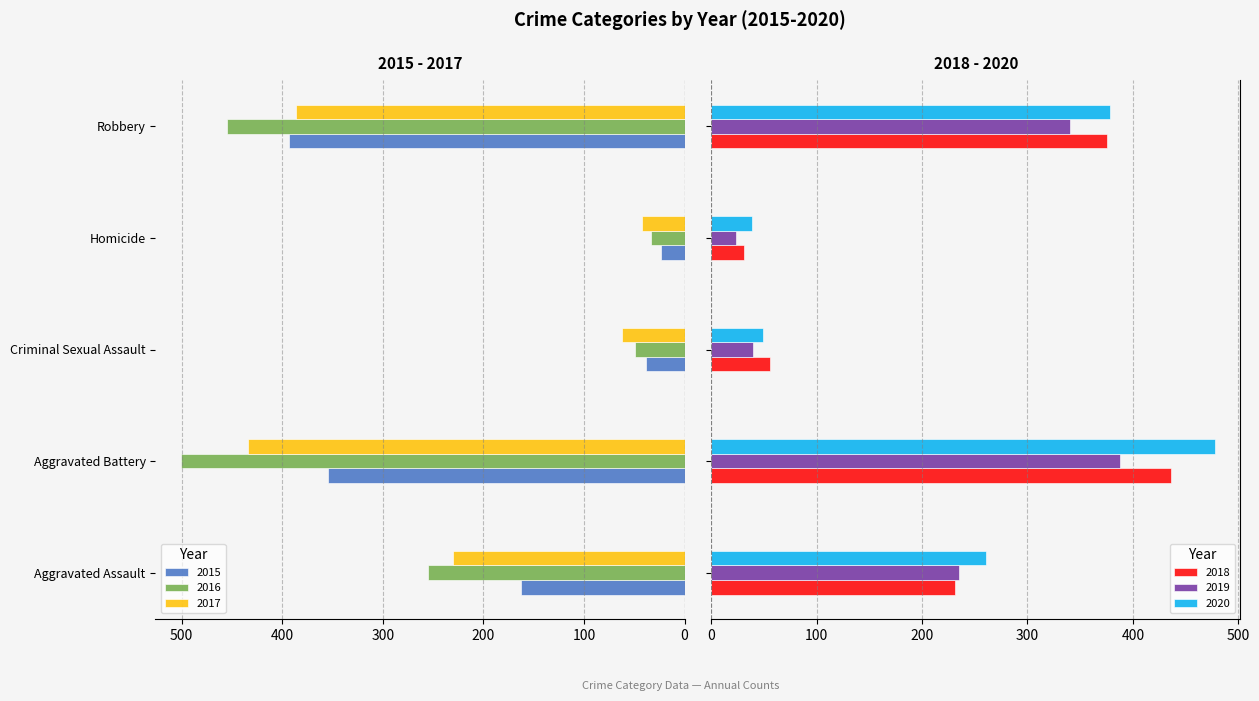

How many groups of bars are there?

5